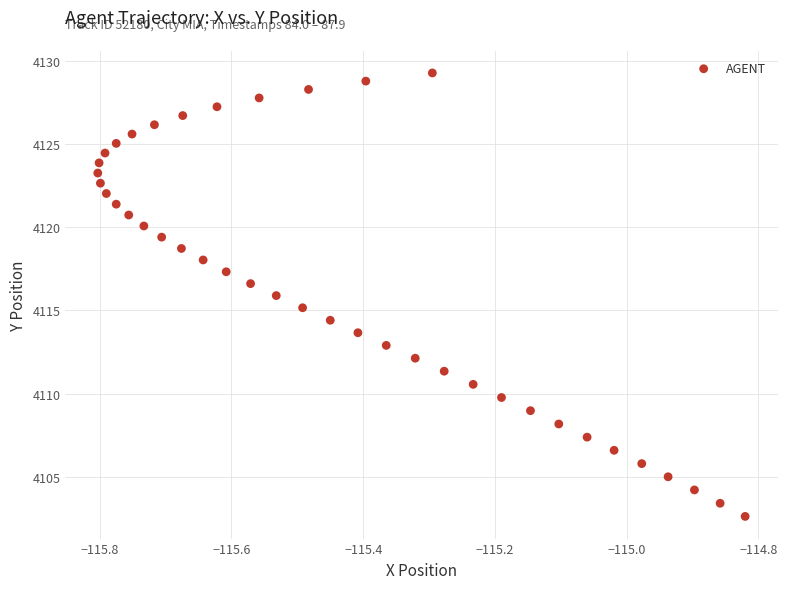

What is the range of X values (max minus min)?

1.0